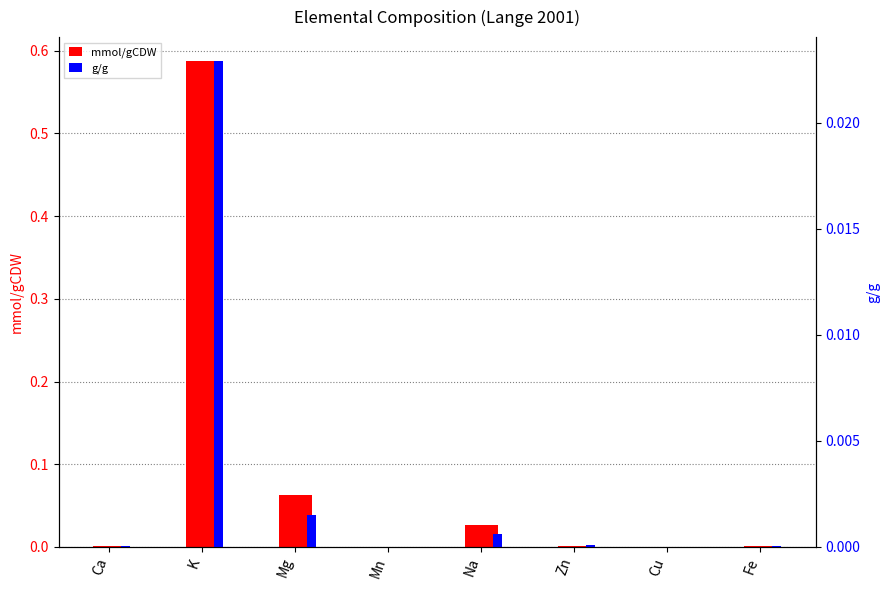

Which series changed the most between Mn and Na?

mmol/gCDW